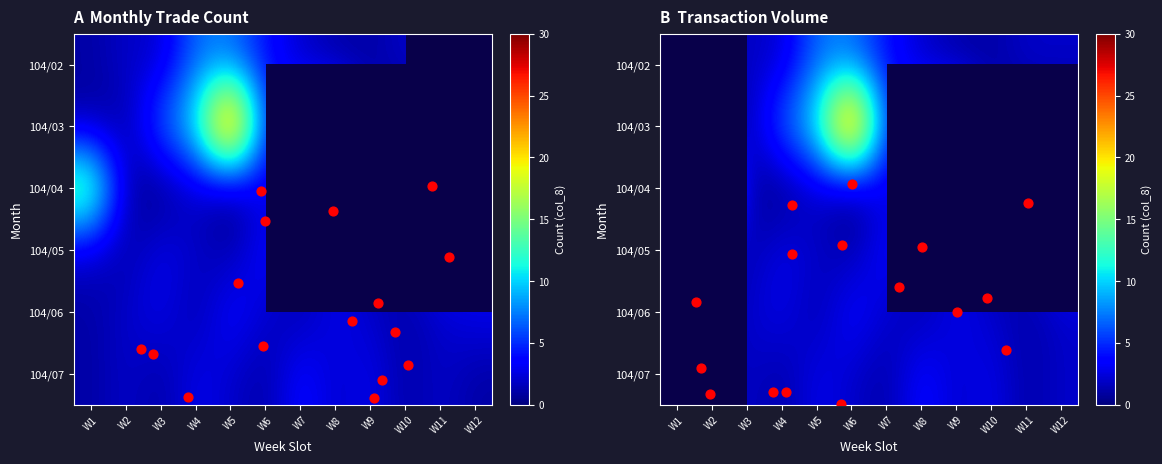

At W5, list the series in order from smallest to largest.

104/05, 104/07, 104/06